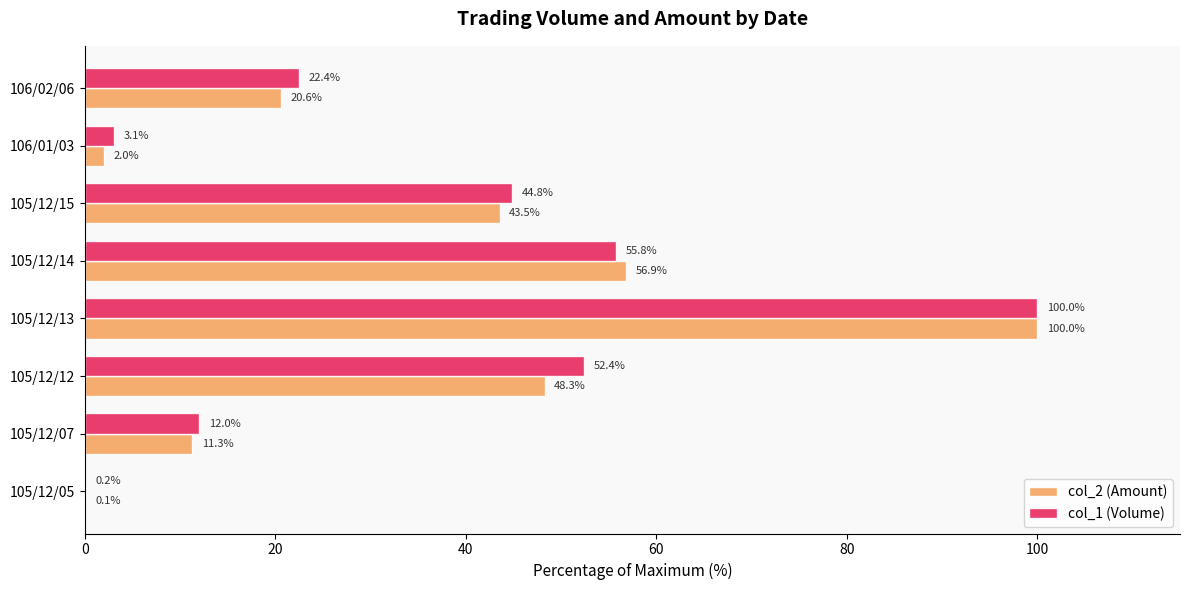

Which label corresponds to the largest value in the chart?

105/12/13